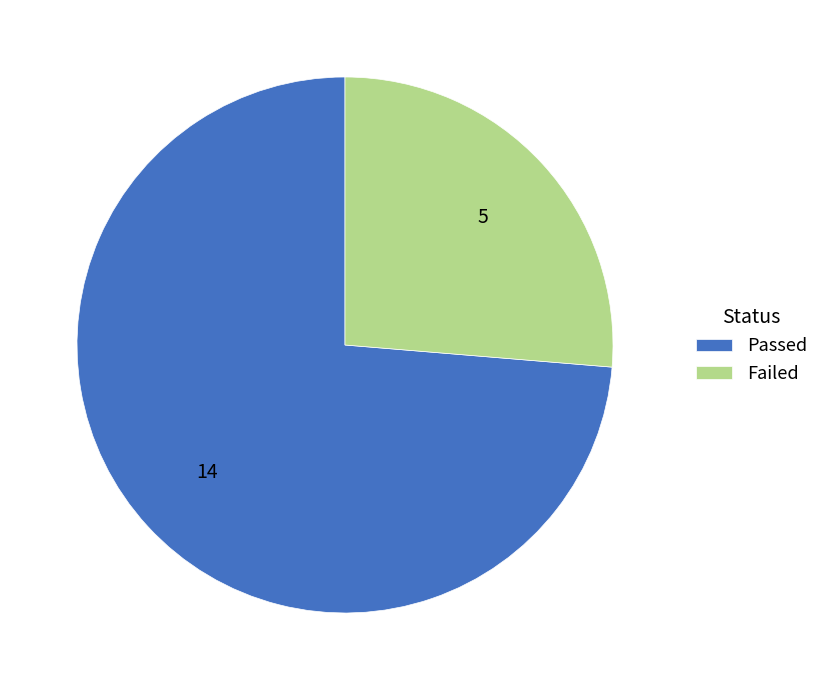

Is it true that Passed is 87% of the pie?

False